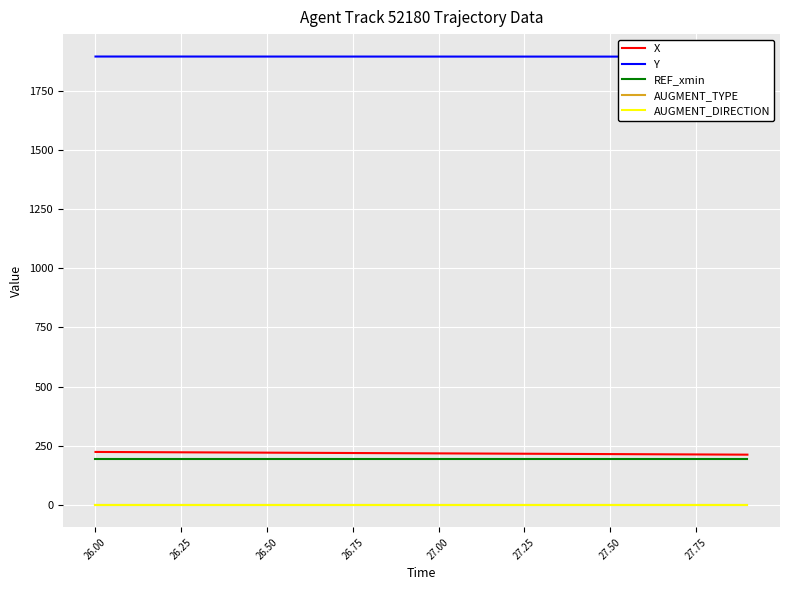

What is the minimum value for REF_xmin?

192.7